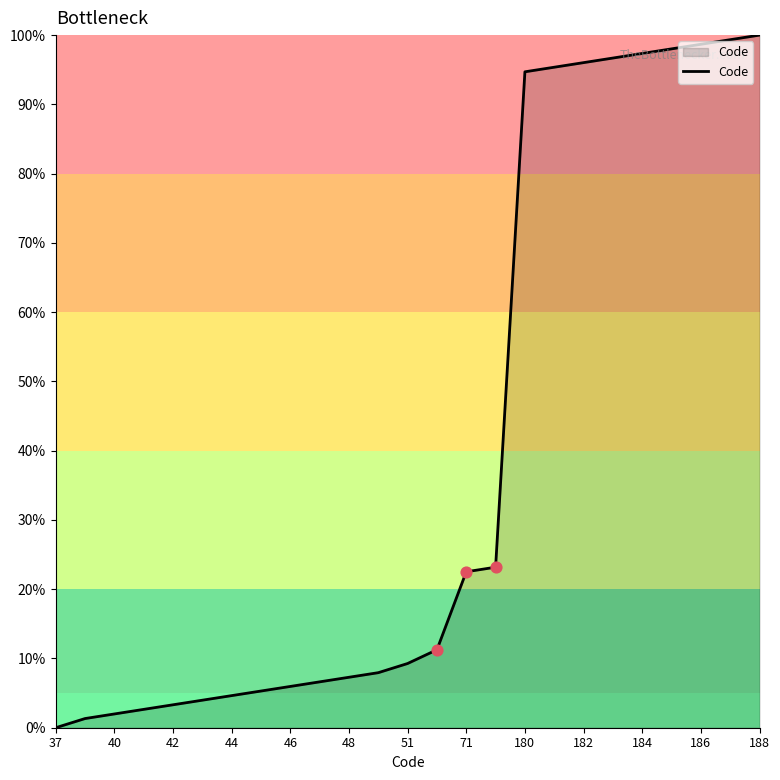

What is the maximum value shown in the chart?

100.0